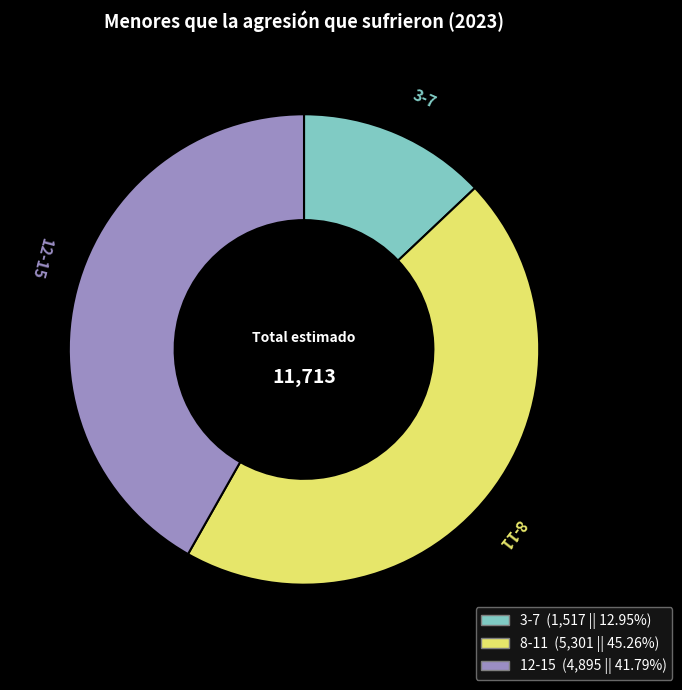

What is the ratio of the value at 3-7 to the value at 12-15?

0.3